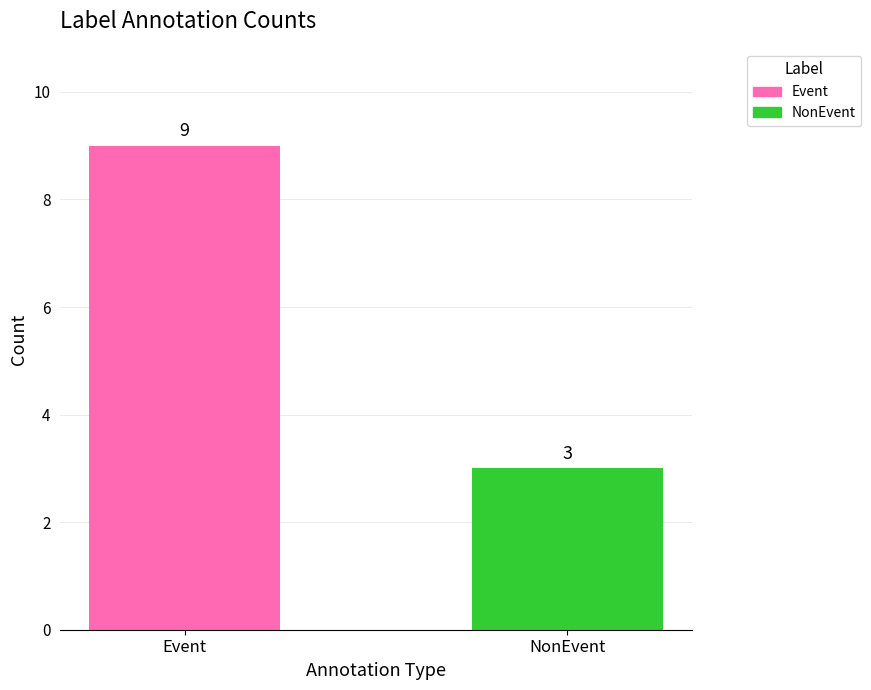

How many data points does each series have?

2